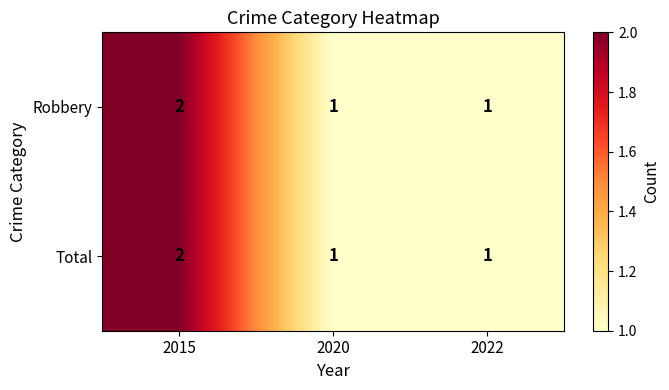

What is the total value across all series at 2015?

4